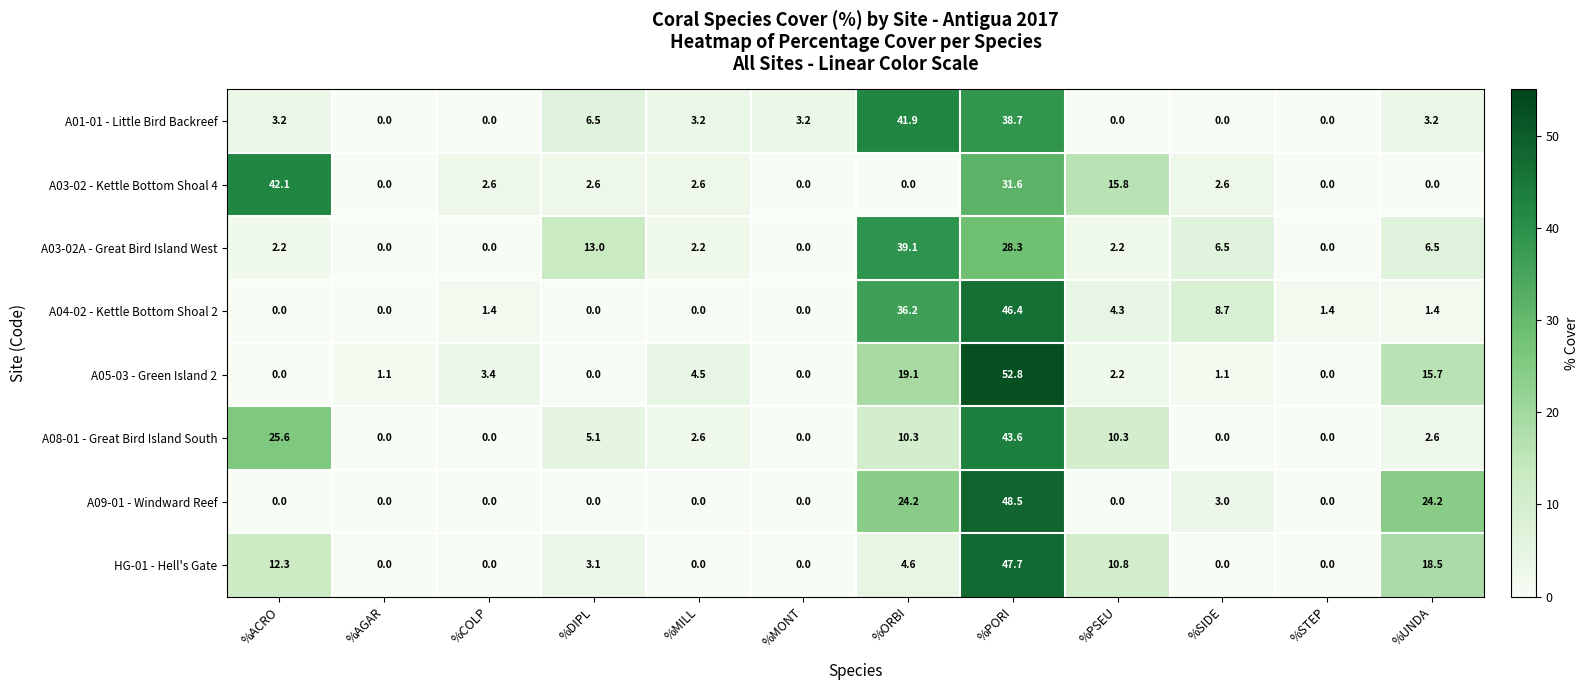

Which series has the largest range (max minus min)?

A05-03 - Green Island 2